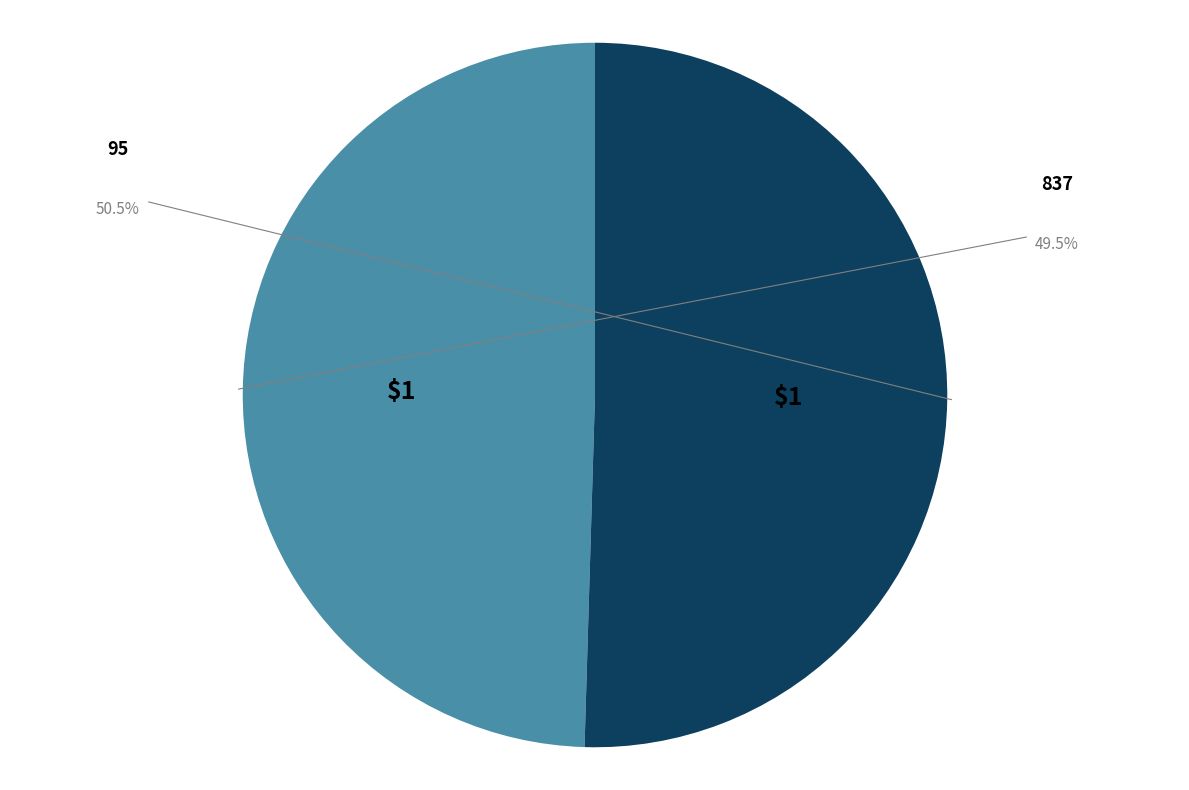

To the nearest percent, what is the combined percentage of 837 and 95?

100%